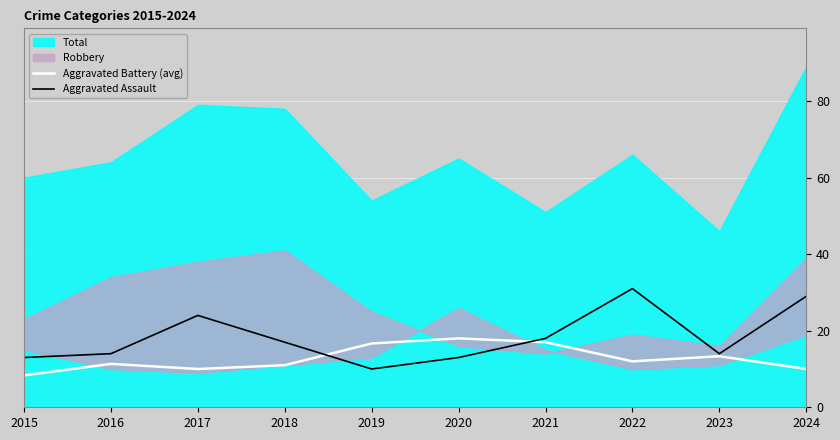

What is the difference between the Aggravated Battery (avg) values at 2015 and 2019?

8.3